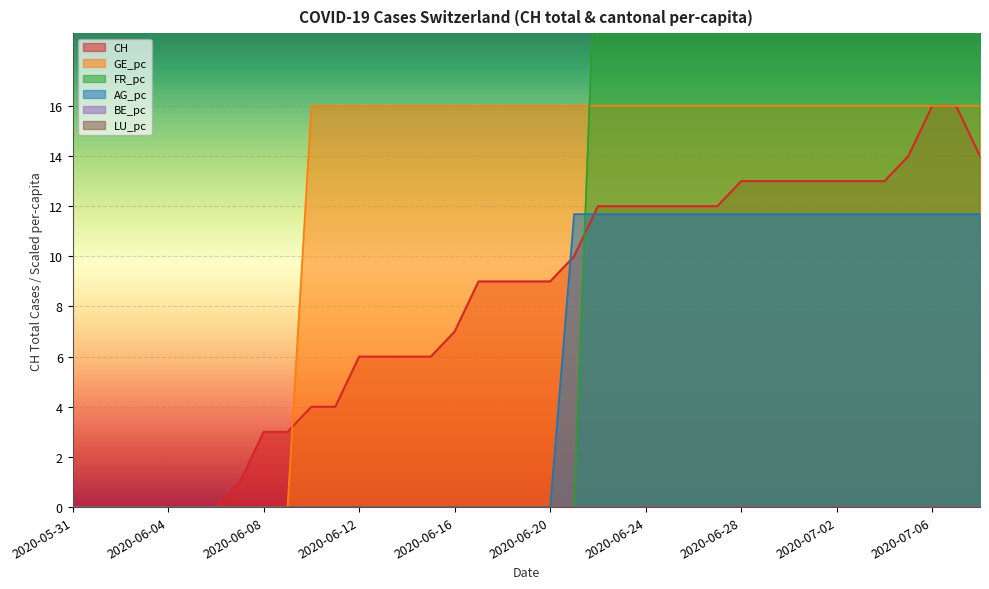

Is the value of FR_pc at 2020-06-10 greater than the value of GE_pc at 2020-07-06?

No